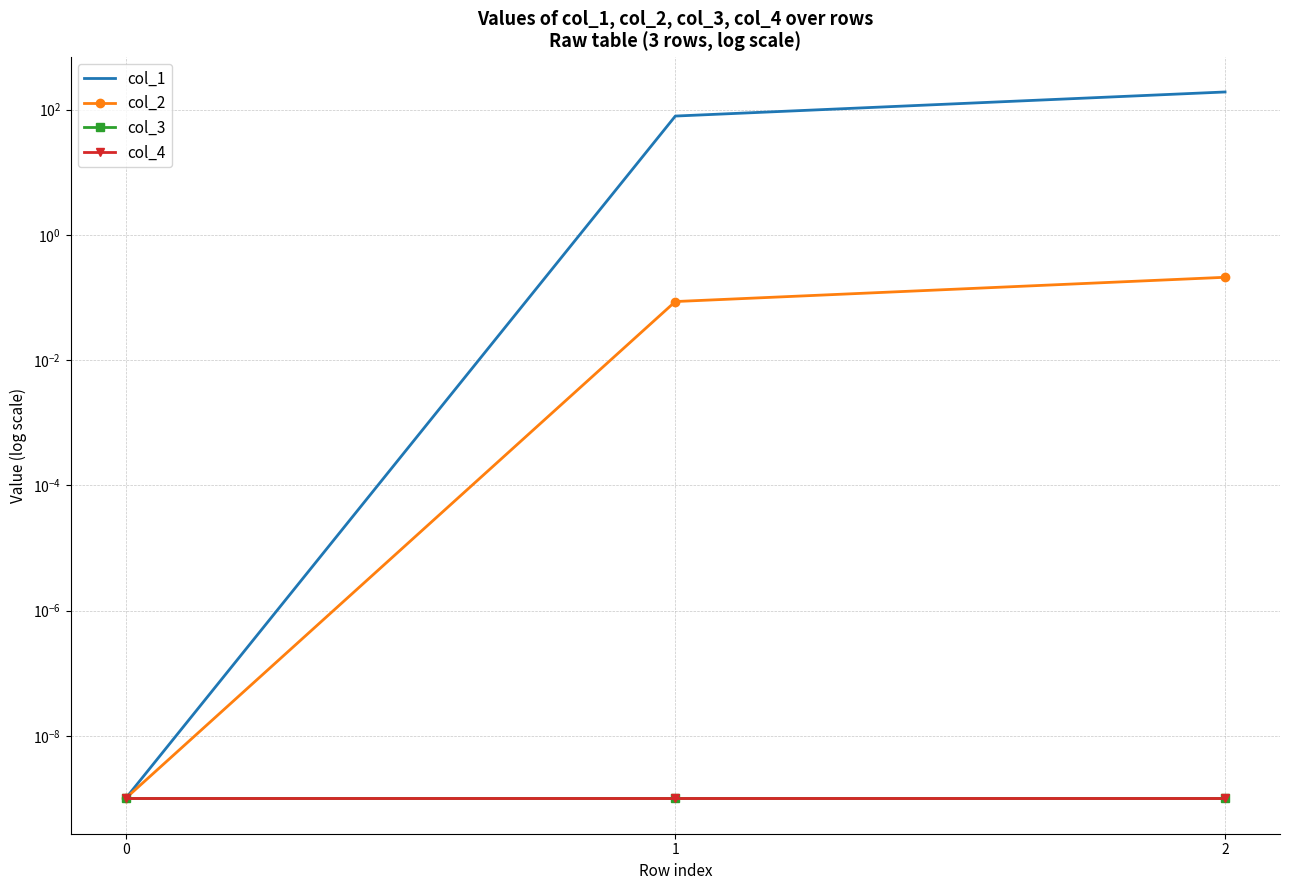

Which series has the largest range (max minus min)?

col_1